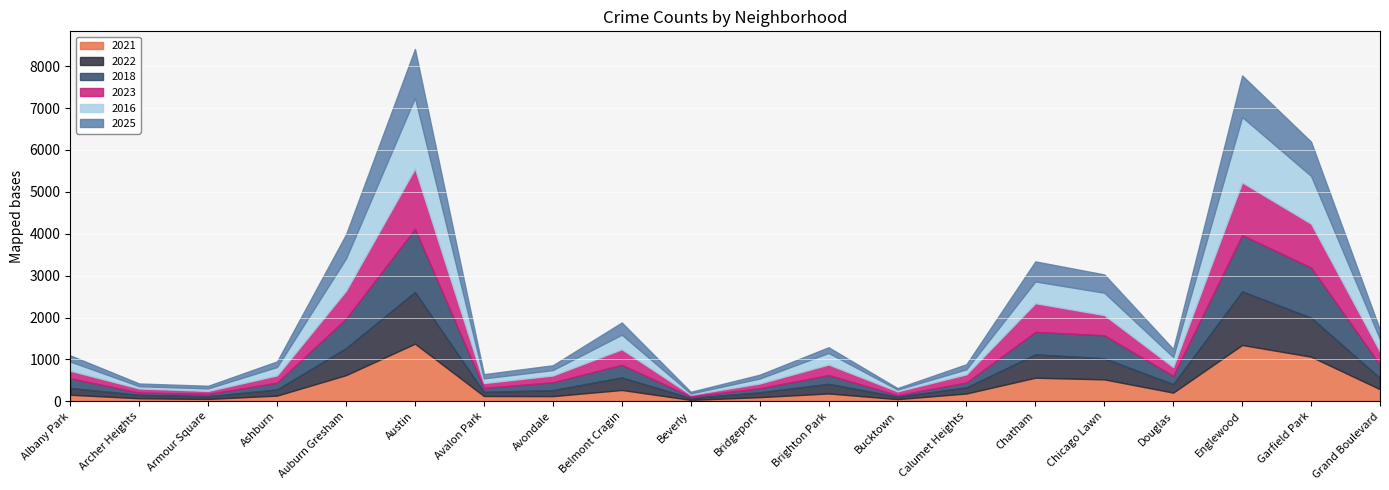

What is the difference between the second highest and minimum values in the 2018 series?

1309